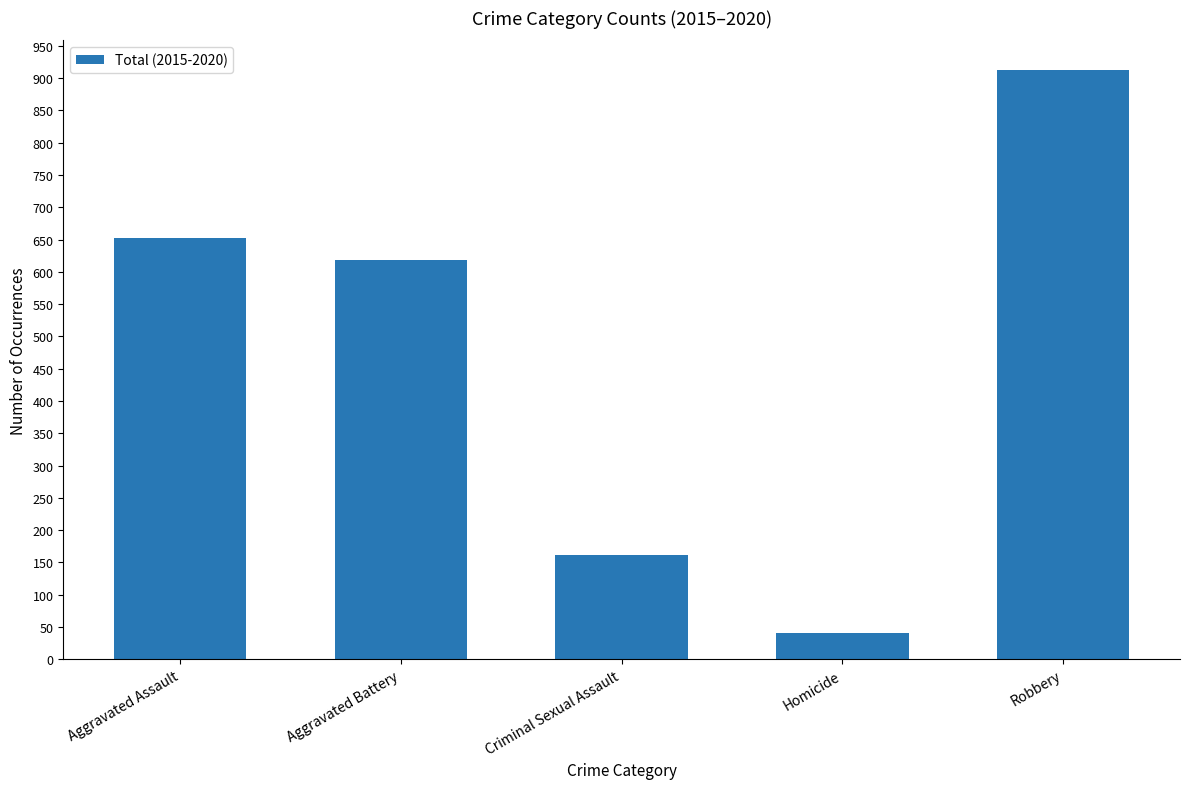

What is the average value?

478